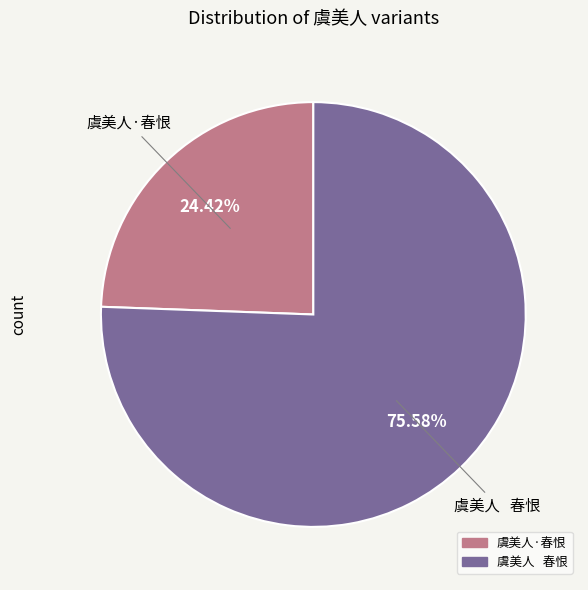

How many slices are in this pie chart?

2